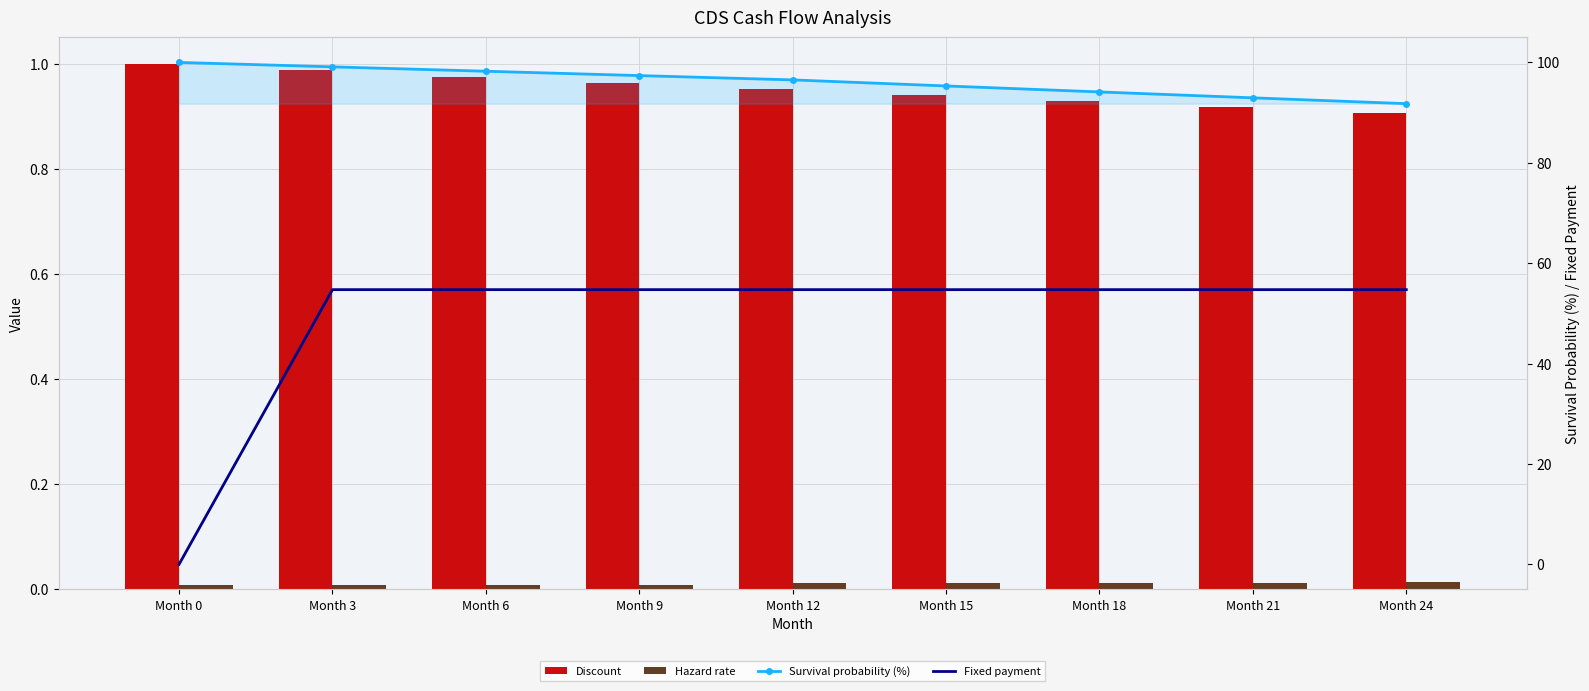

Which has a higher value, Month 18 or Month 3?

Month 3